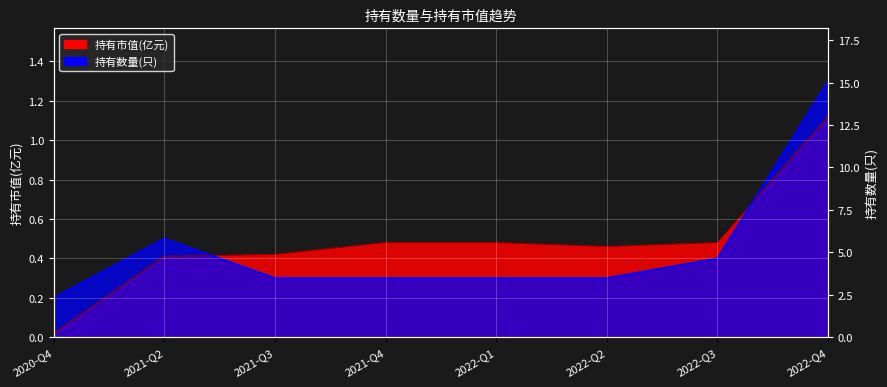

Which has a higher value, 2022-Q1 or 2022-Q2?

2022-Q1